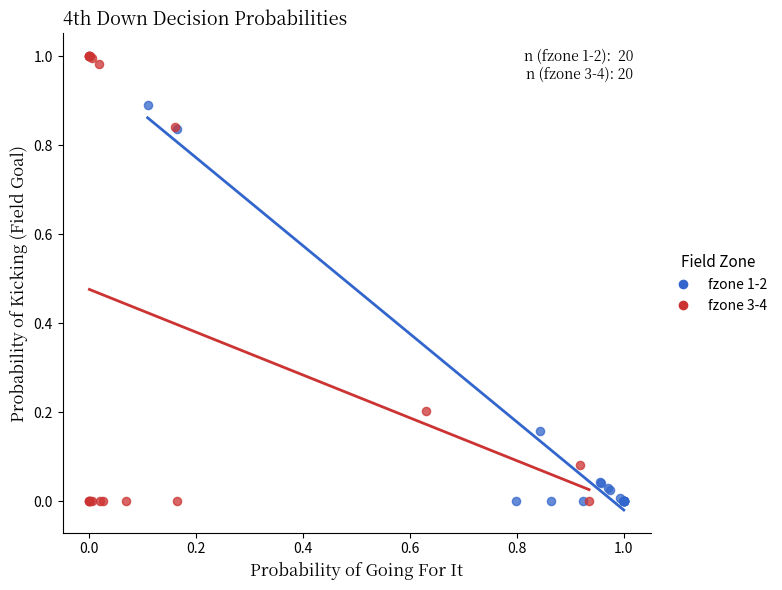

Which series contains the highest Y value?

fzone 3-4